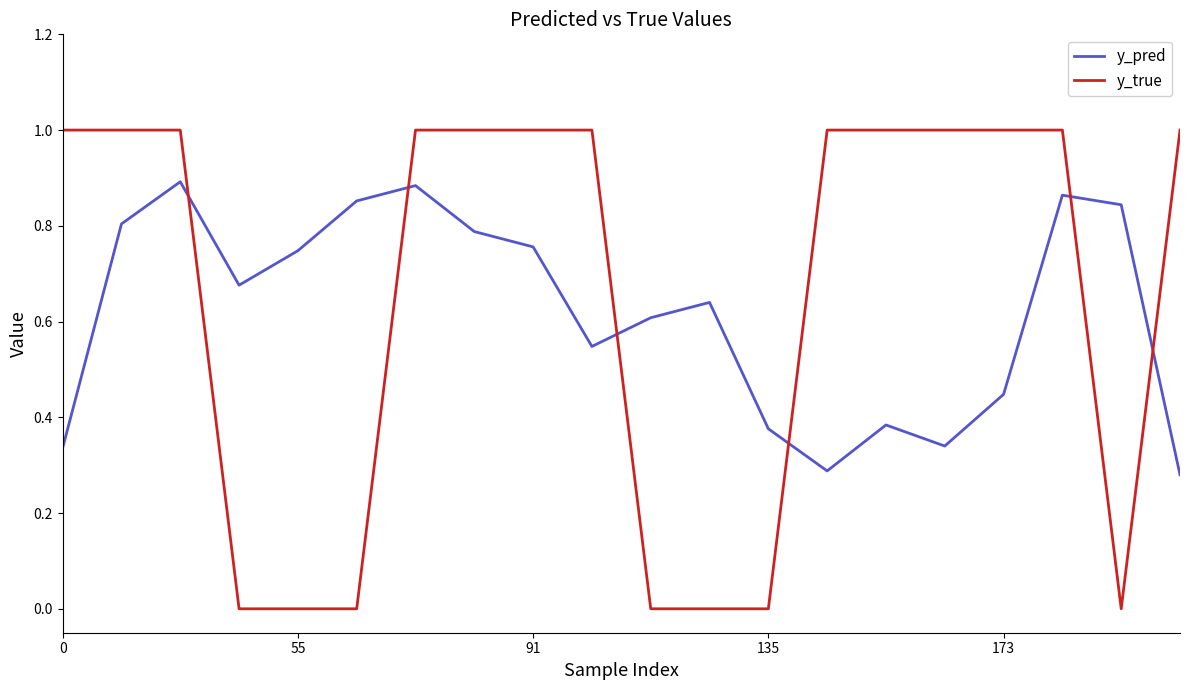

What is the difference between the maximum and minimum values in the y_true series?

1.0